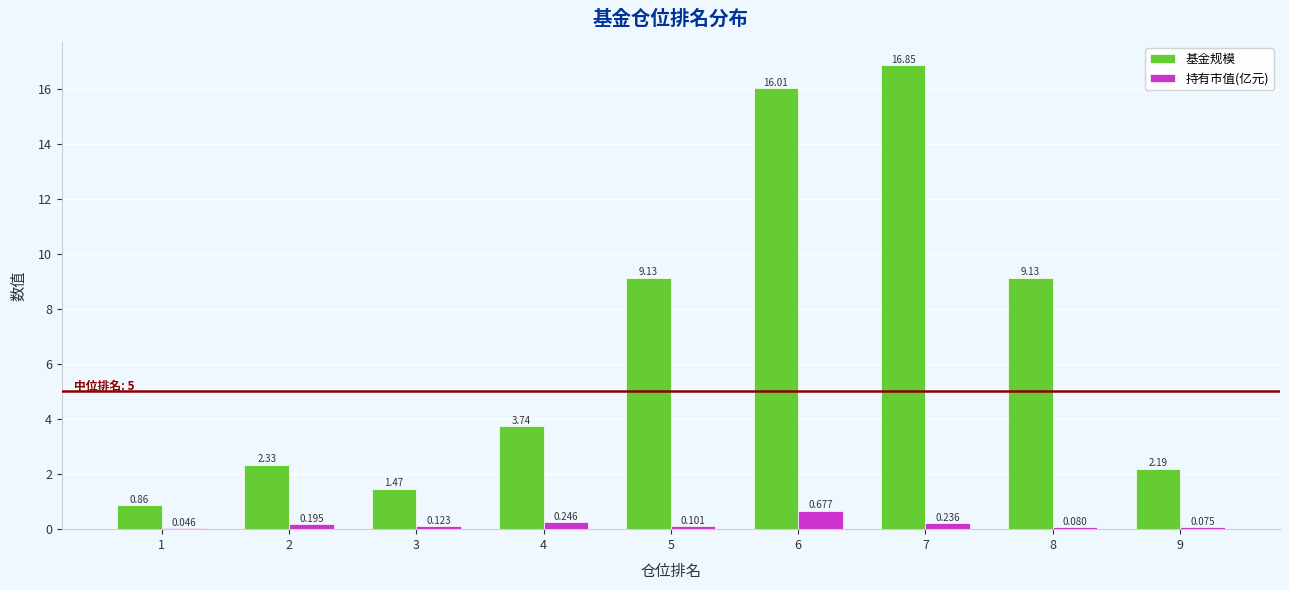

Which series has the largest total across all categories?

基金规模